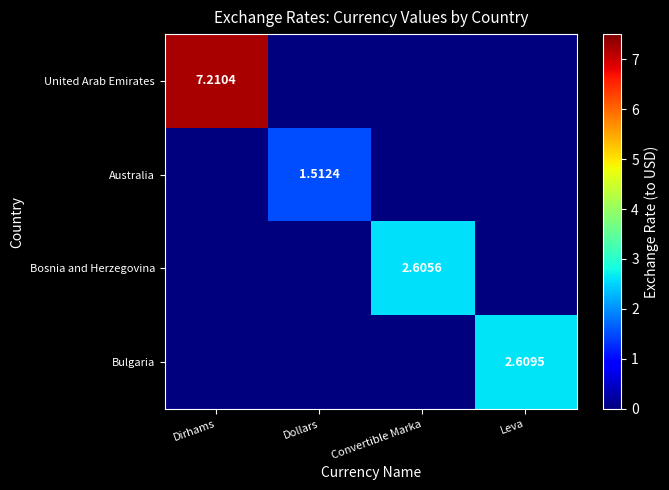

Which series changed the most between Convertible Marka and Leva?

Bulgaria